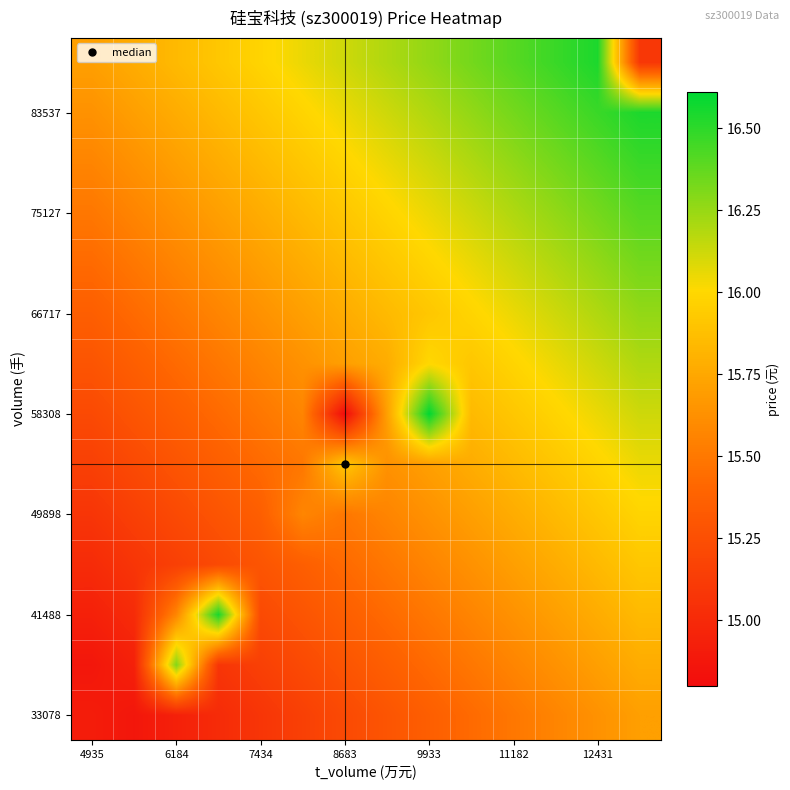

Which category has the lowest value across all series?

8683